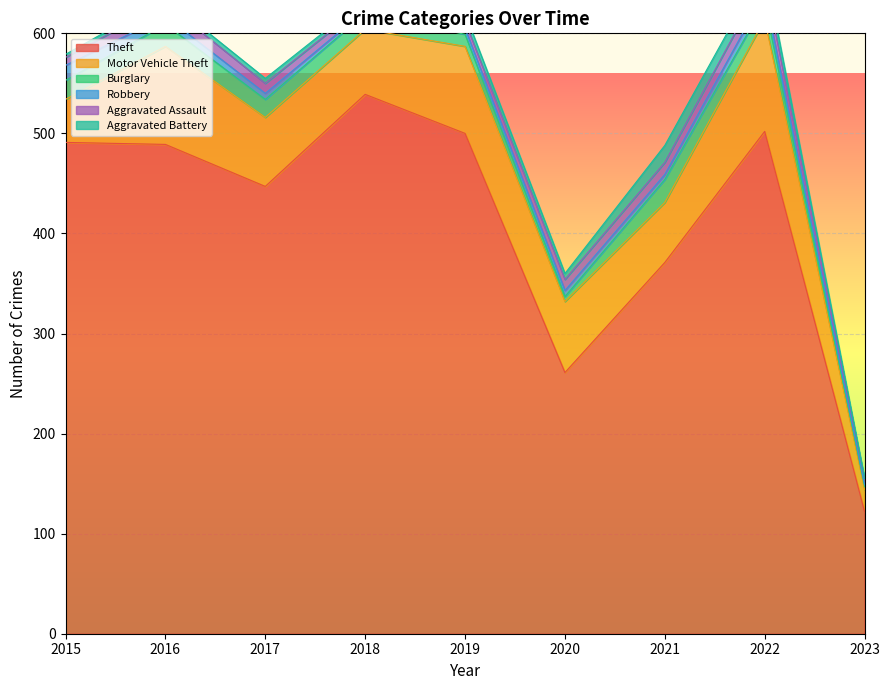

At how many categories does at least one series exceed 452?

5